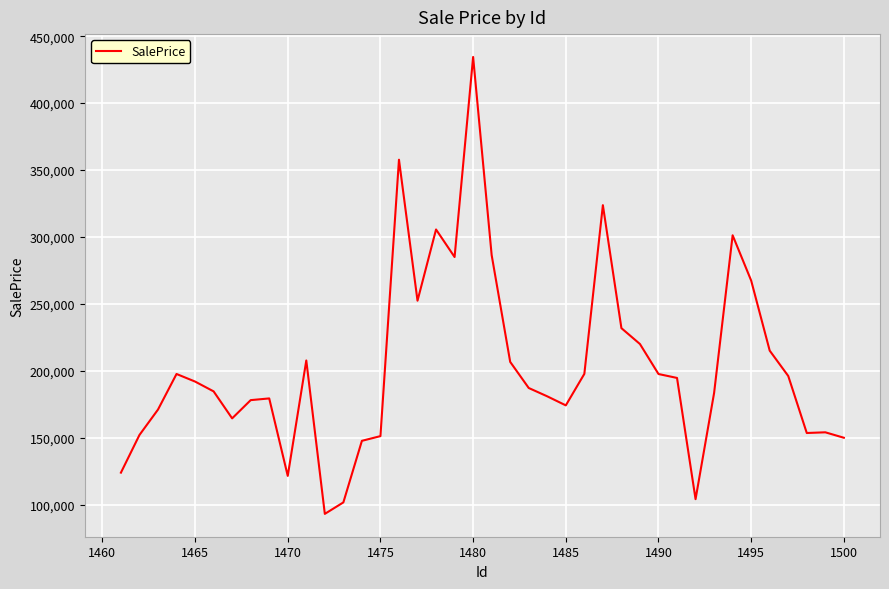

What is the difference between the maximum and minimum values?

341304.9